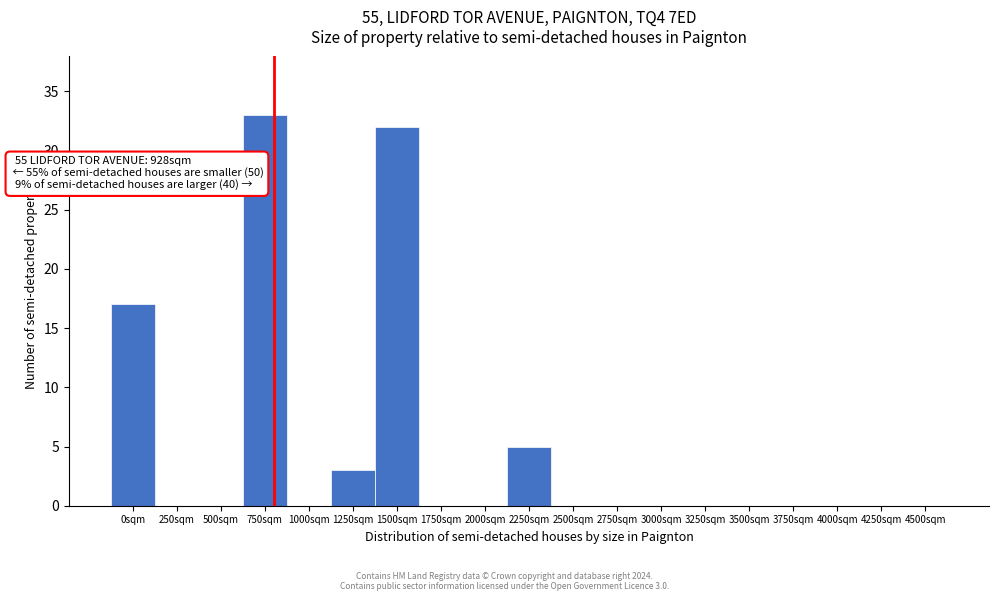

Reading left to right, list all the values displayed in this chart.

0sqm=17	250sqm=0	500sqm=0	750sqm=33	1000sqm=0	1250sqm=3	1500sqm=32	1750sqm=0	2000sqm=0	2250sqm=5	2500sqm=0	2750sqm=0	3000sqm=0	3250sqm=0	3500sqm=0	3750sqm=0	4000sqm=0	4250sqm=0	4500sqm=0